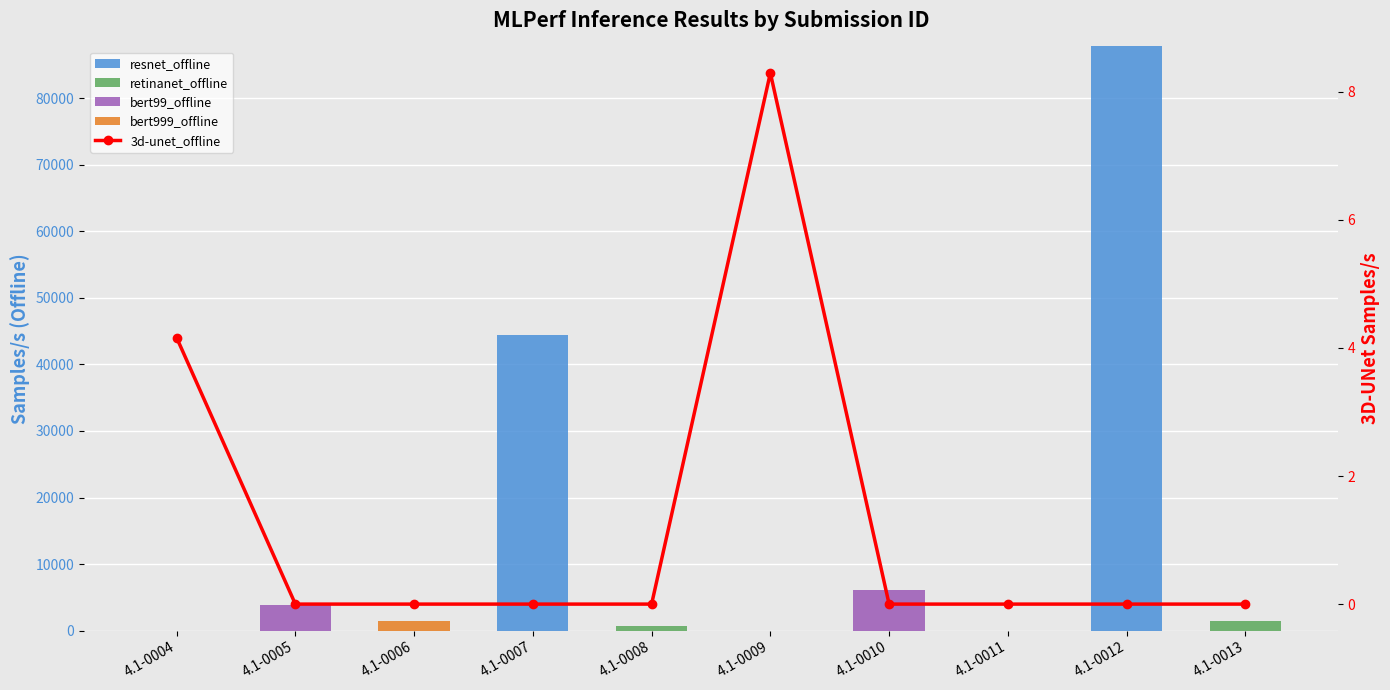

What are all the series names shown in the legend?

resnet_offline, retinanet_offline, bert99_offline, bert999_offline, 3d-unet_offline